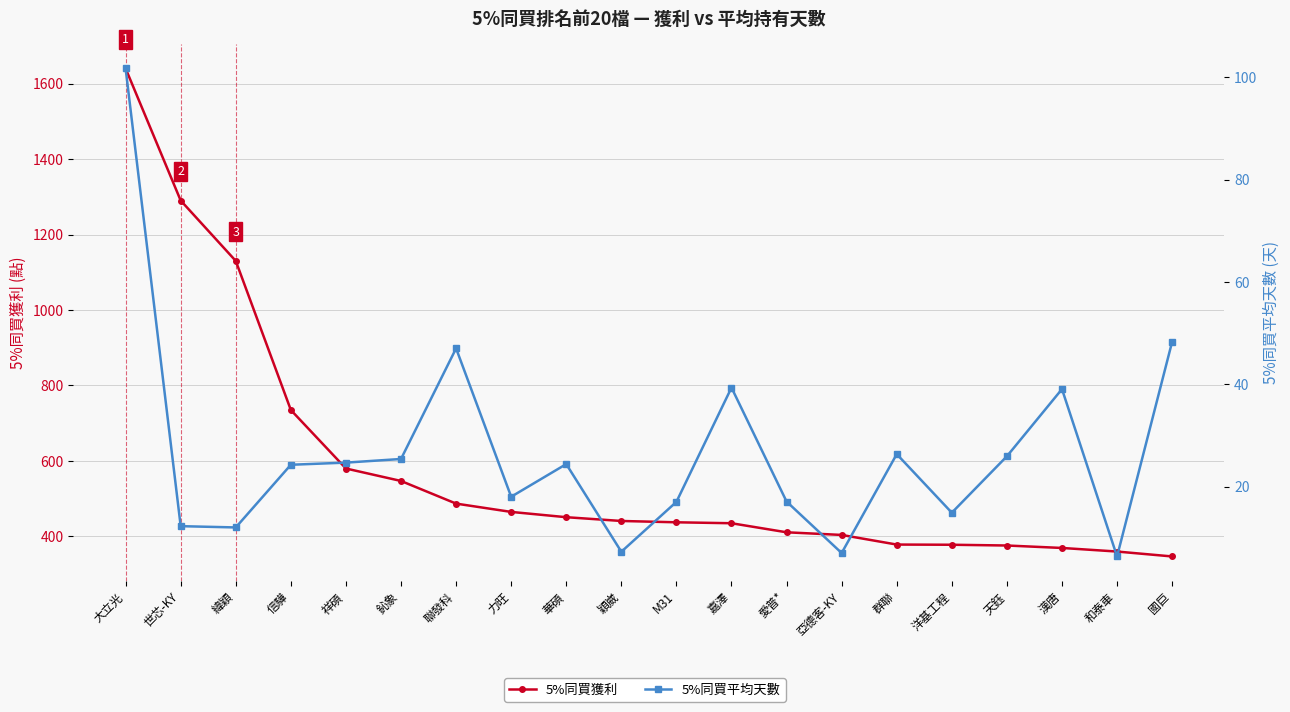

Rank the series by their maximum value, from highest to lowest.

5%同買獲利, 5%同買平均天數